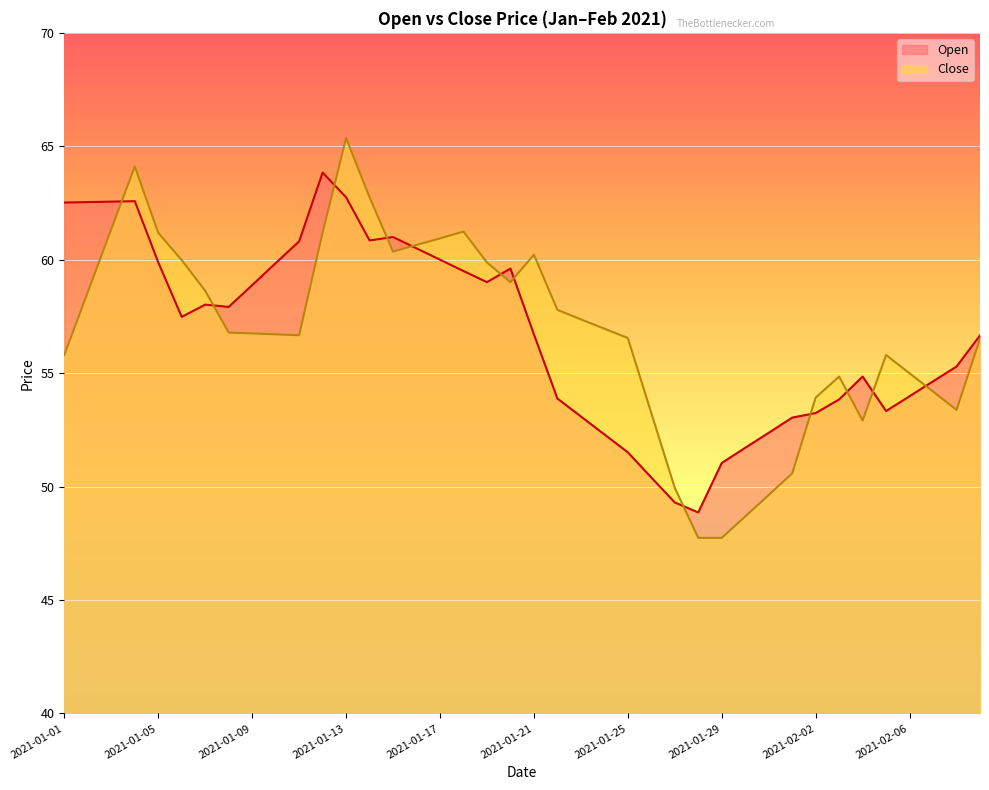

What are all the series names shown in the legend?

Open, Close